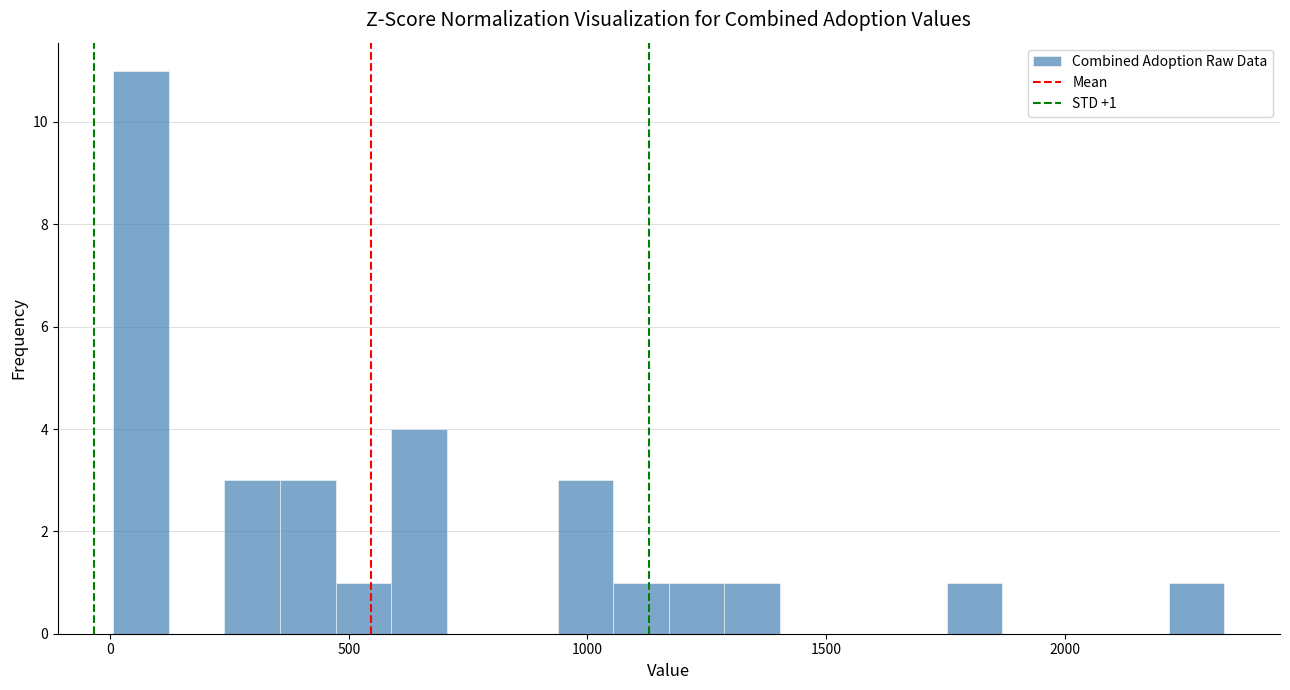

Read against the x-axis, roughly where is the centre of the tallest bar?

50